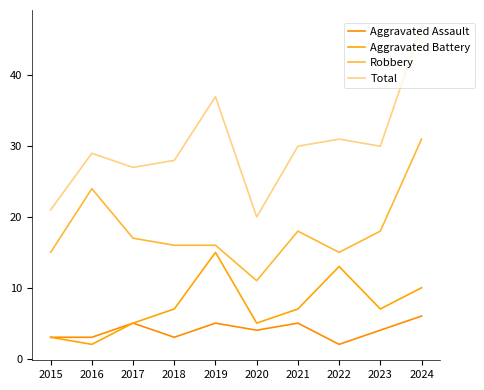

Which series changed the most between 2015 and 2017?

Total